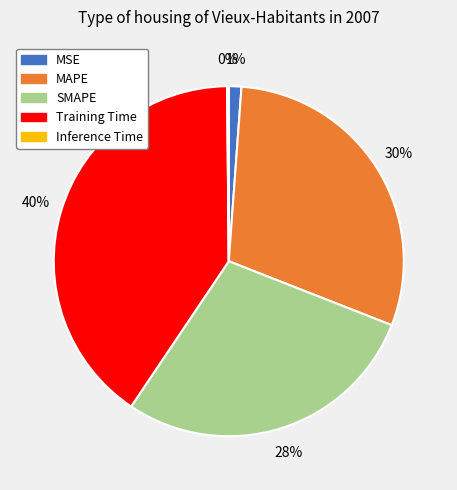

Is it true that MAPE is 35% of the pie?

False